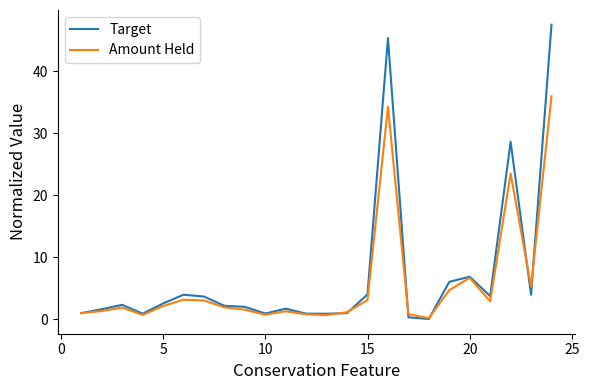

In Amount Held, how many points are higher than both neighbors (excluding endpoints)?

6